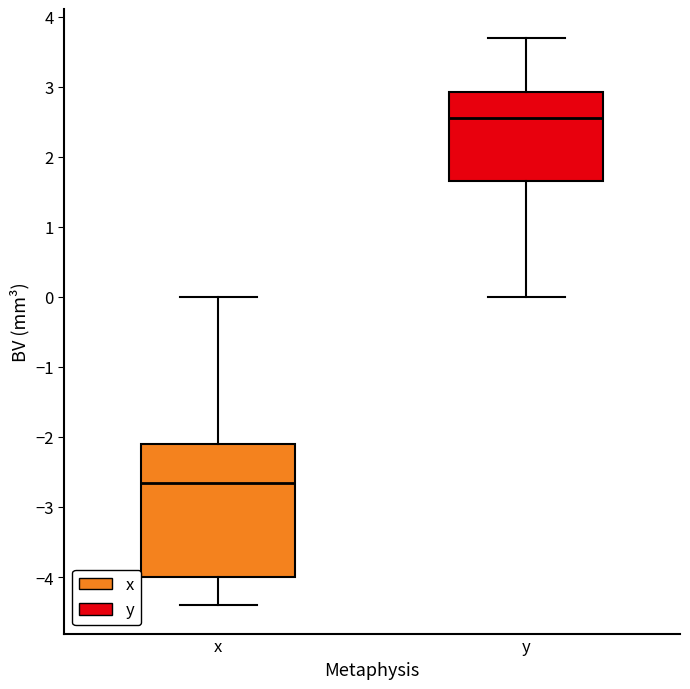

Which box is the tallest, from its lower edge to its upper edge?

x